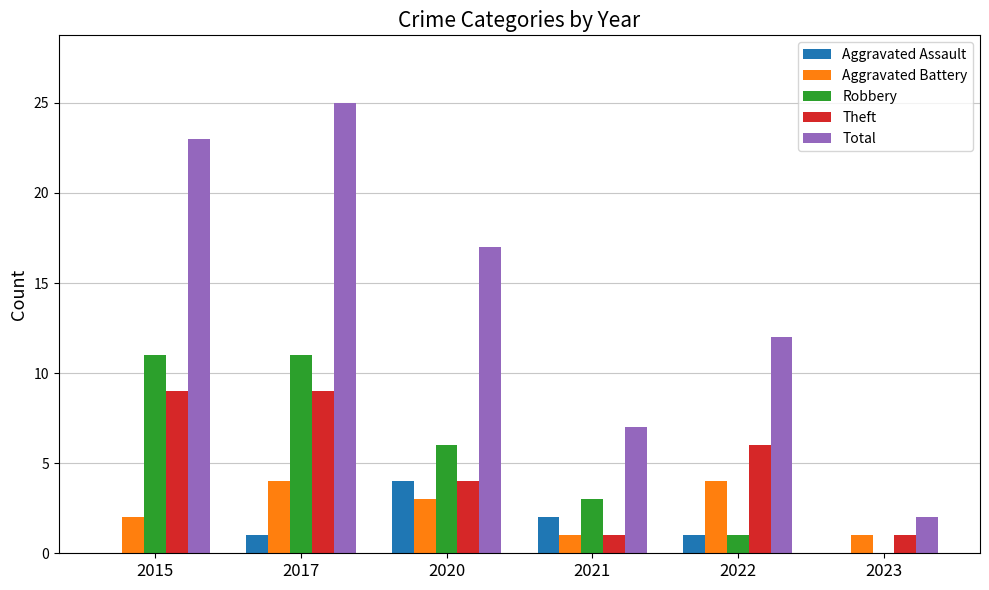

Reading left to right, extract all data points from this chart.

Aggravated Assault: 2015=0	2017=1	2020=4	2021=2	2022=1	2023=0
Aggravated Battery: 2015=2	2017=4	2020=3	2021=1	2022=4	2023=1
Robbery: 2015=11	2017=11	2020=6	2021=3	2022=1	2023=0
Theft: 2015=9	2017=9	2020=4	2021=1	2022=6	2023=1
Total: 2015=23	2017=25	2020=17	2021=7	2022=12	2023=2